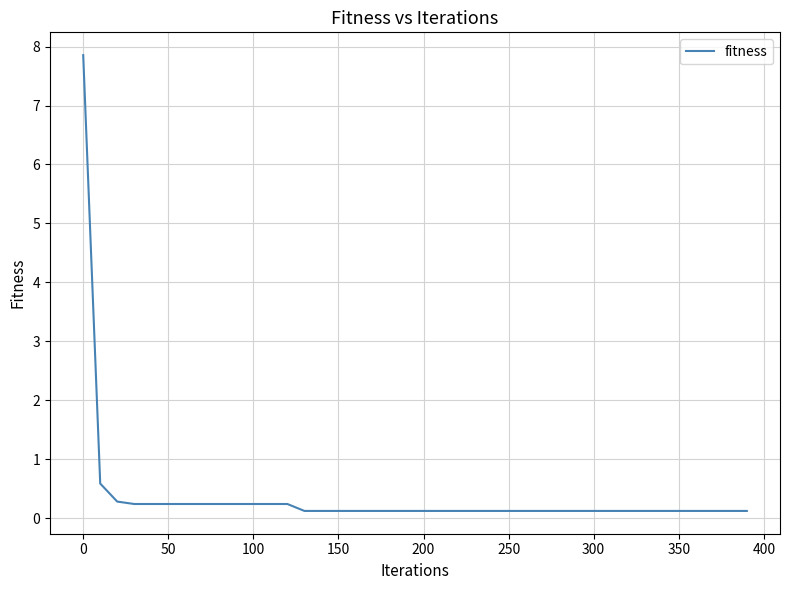

What is the greatest value displayed?

7.9